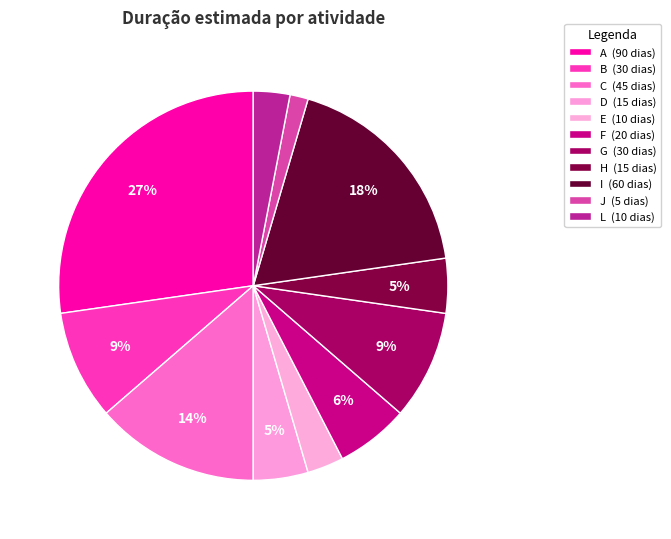

How many slices are in this pie chart?

11